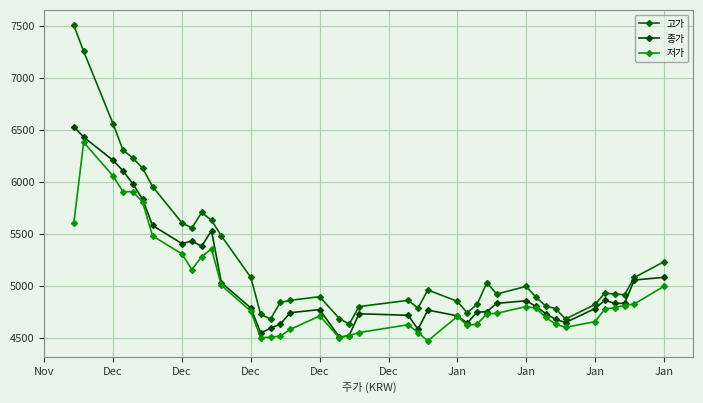

How many lines are shown in the chart?

3